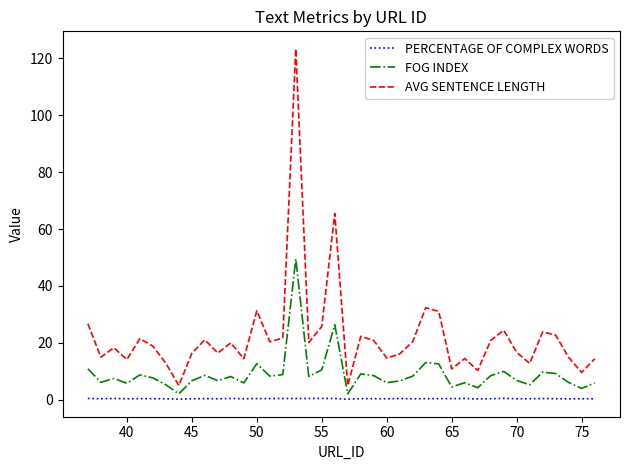

What is the greatest value displayed?

123.4